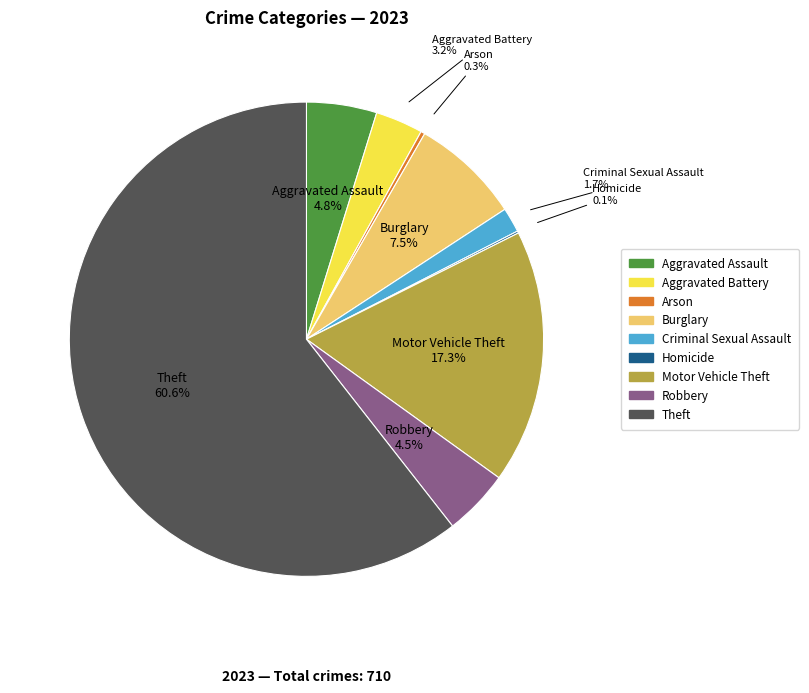

Is Arson the majority of the pie?

No